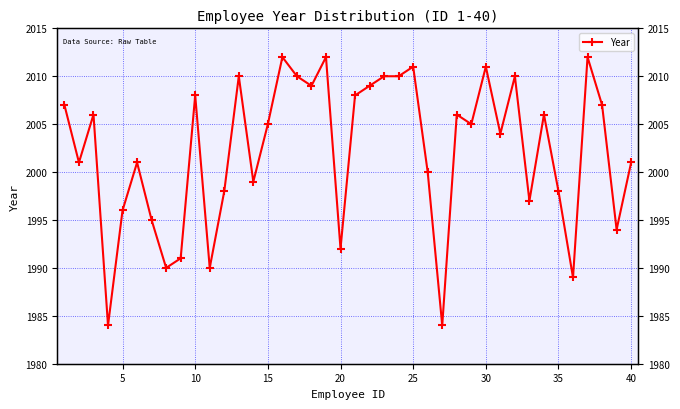

How many values exceed 2005?

19